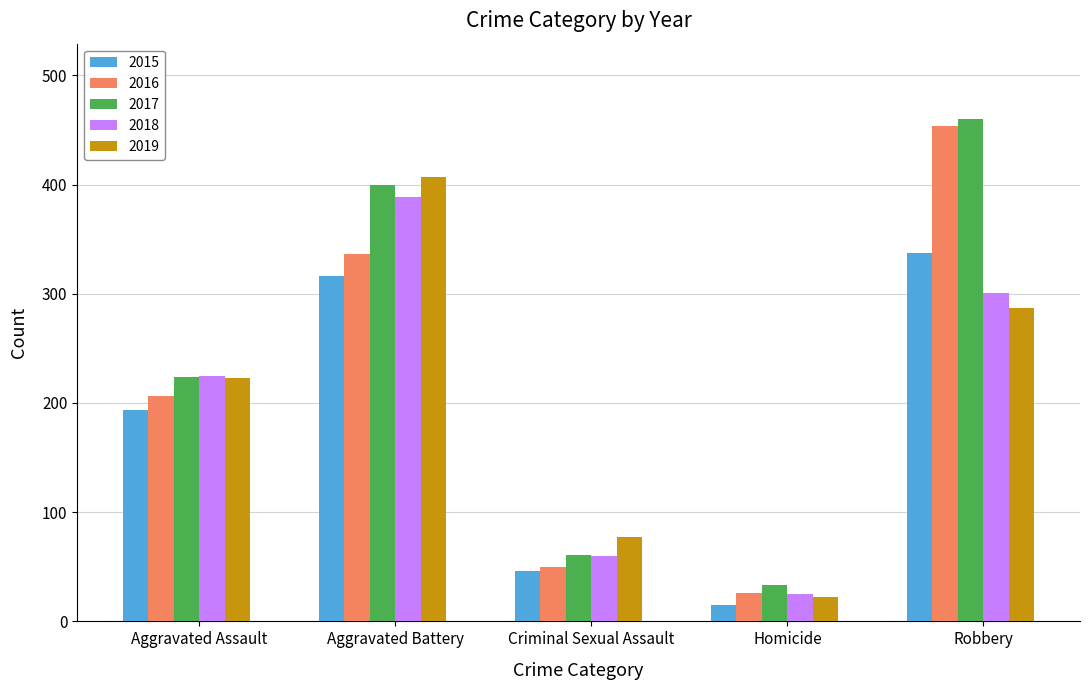

What is the difference between the maximum and minimum values in the 2016 series?

428